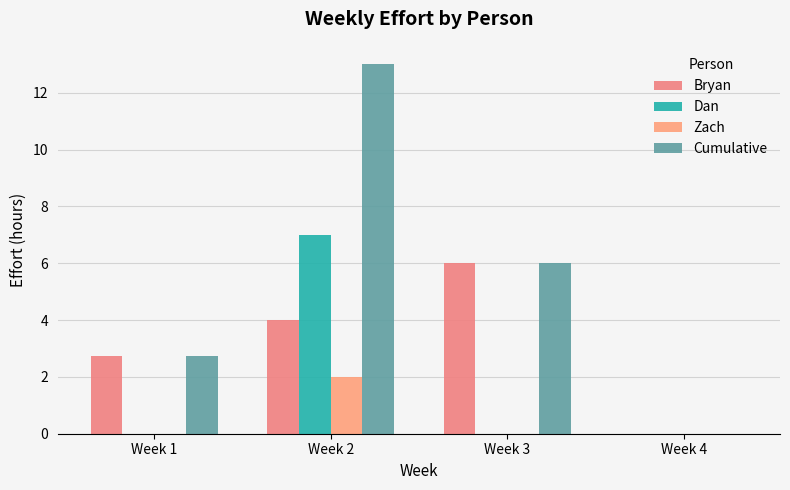

Which has a higher value, Week 2 or Week 3?

Week 3